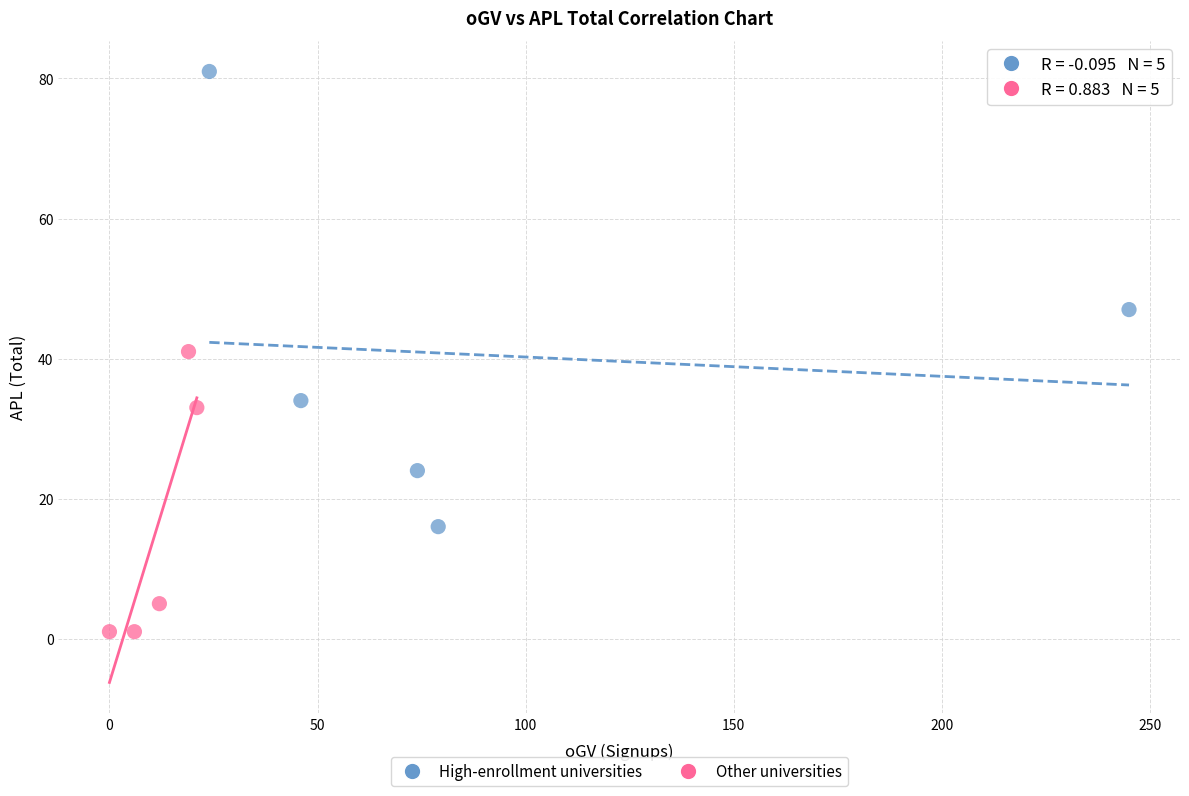

Which series has the widest spread of Y values?

High-enrollment universities